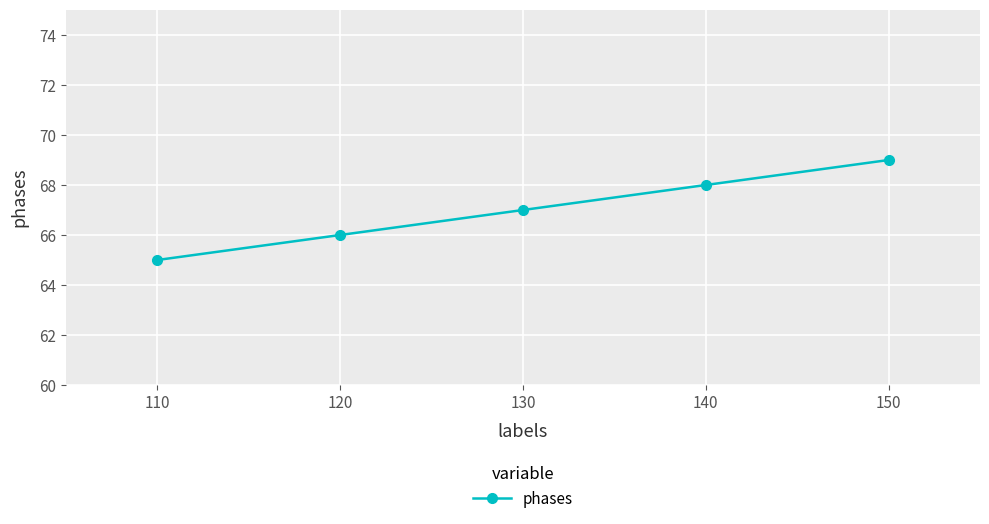

Read the value at 120.

66